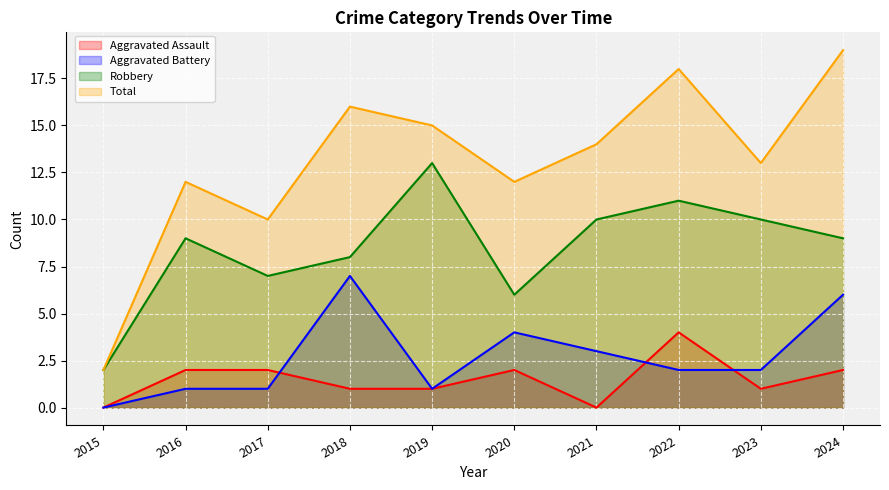

How many Aggravated Battery values are between 1 and 4?

7